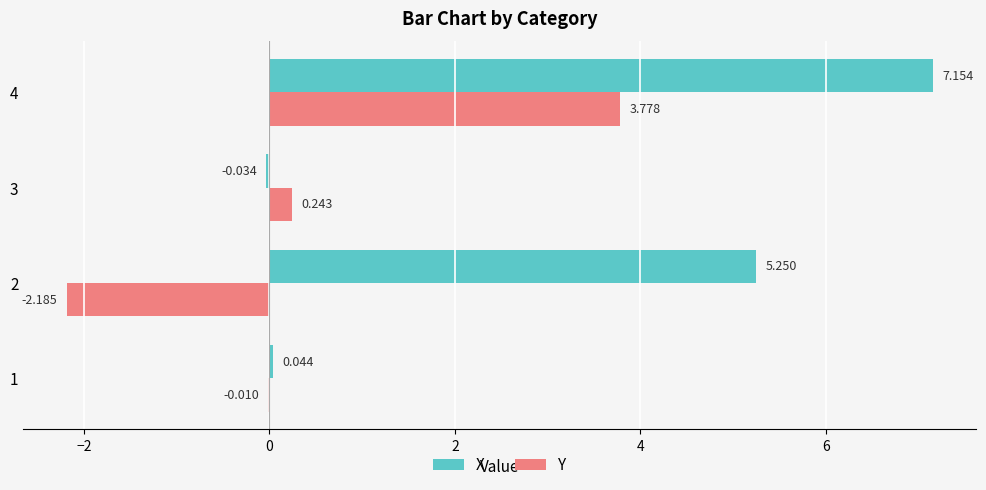

Is the value of X at 2 greater than the value of Y at 4?

Yes